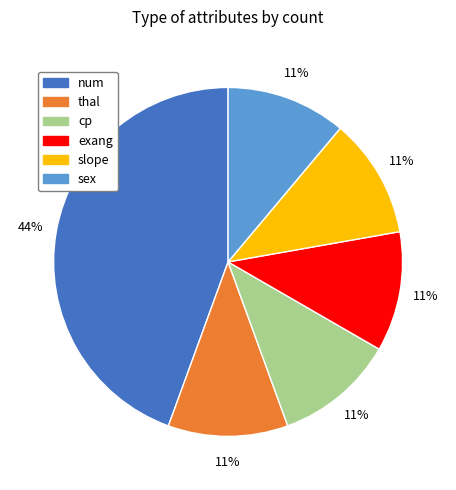

What is the ratio of the value at cp to the value at exang?

1.0